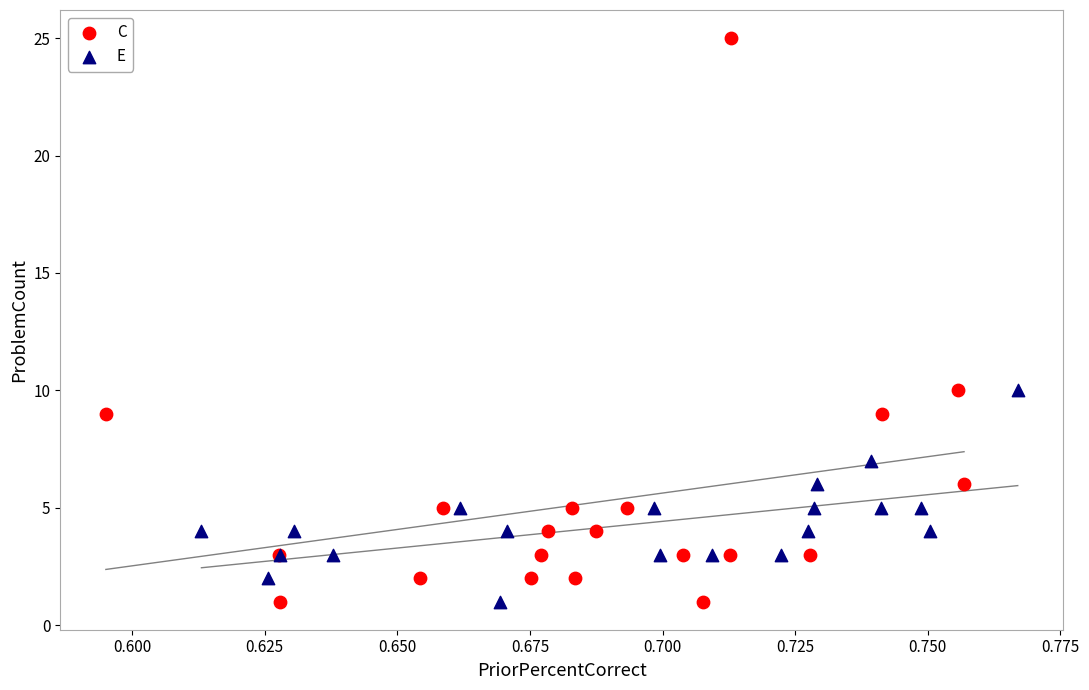

Which series reaches the maximum Y coordinate?

C